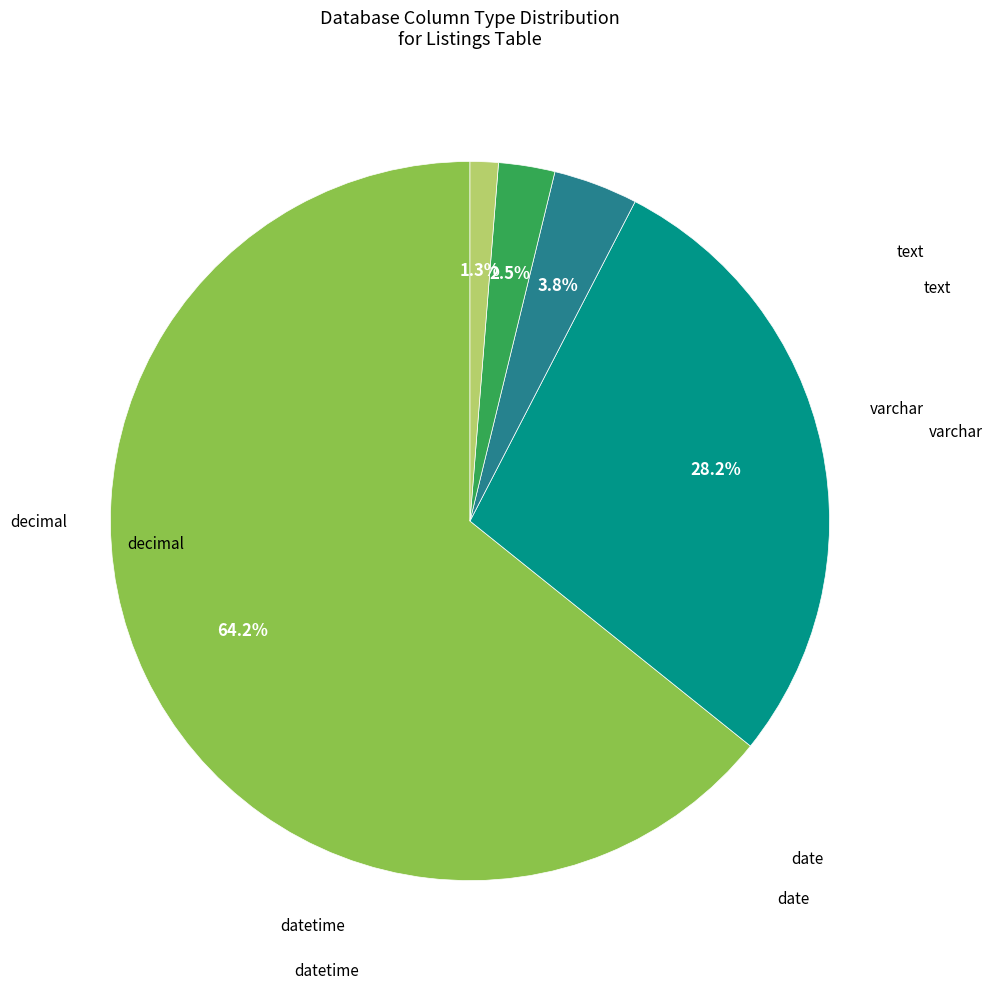

Does any single category account for the majority?

Yes